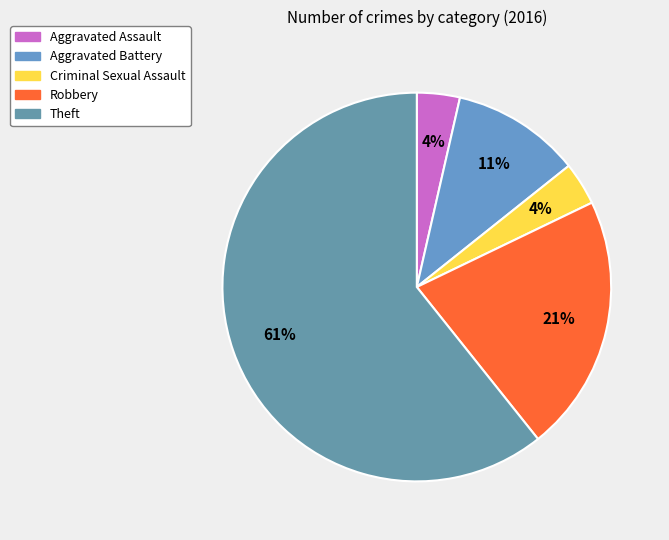

Combined, what portion of the pie is Robbery and Criminal Sexual Assault?

25.0%